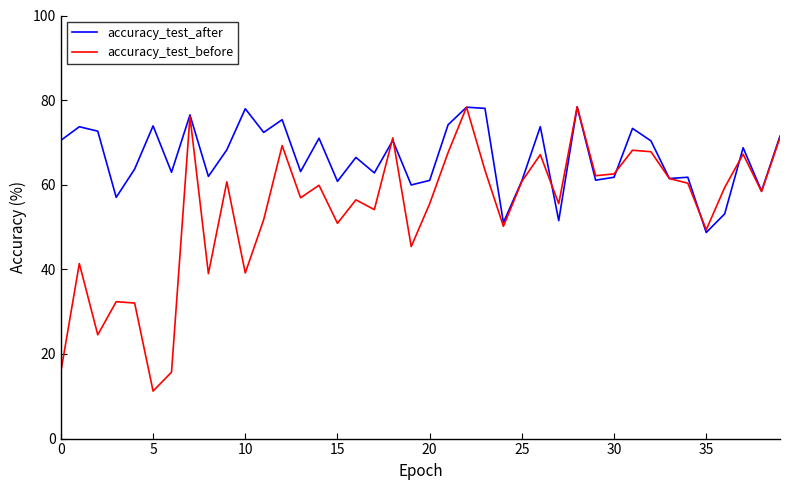

What is the lowest value of the accuracy_test_before series?

11.2